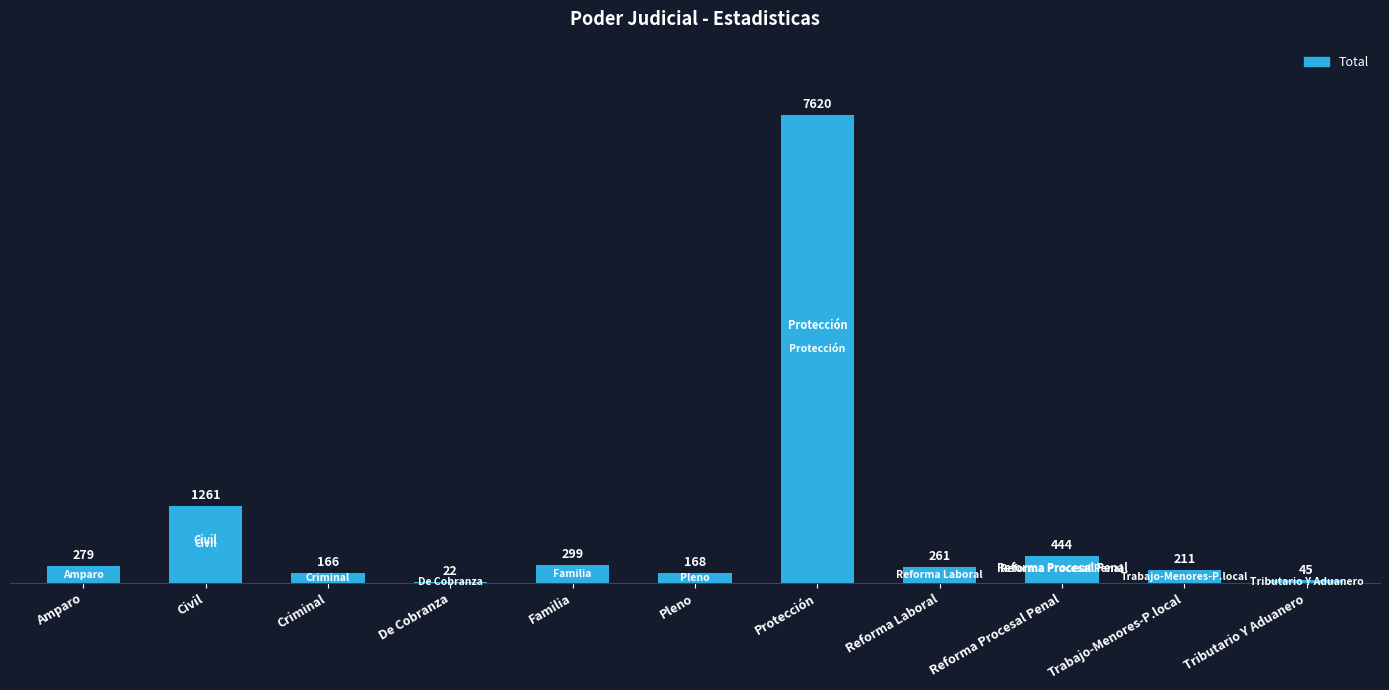

Reading right to left, what are all the values shown in this chart?

45	211	444	261	7620	168	299	22	166	1261	279